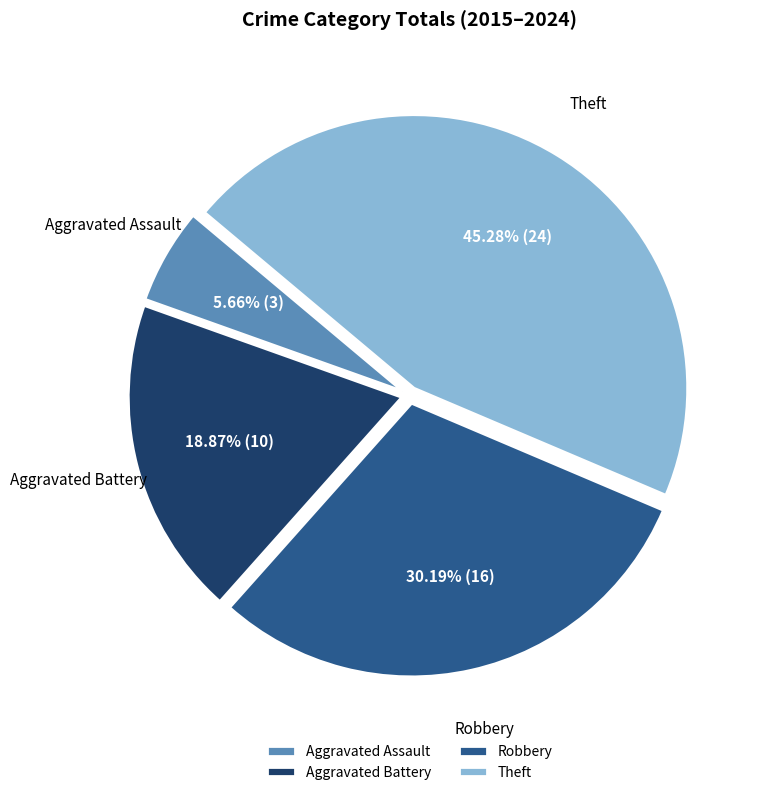

How many segments does this pie chart have?

4